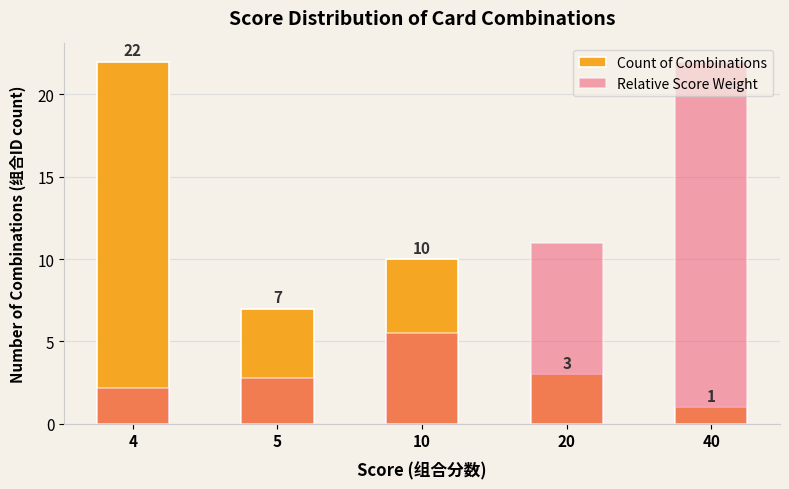

What is the difference between the highest and lowest values at 40?

21.0